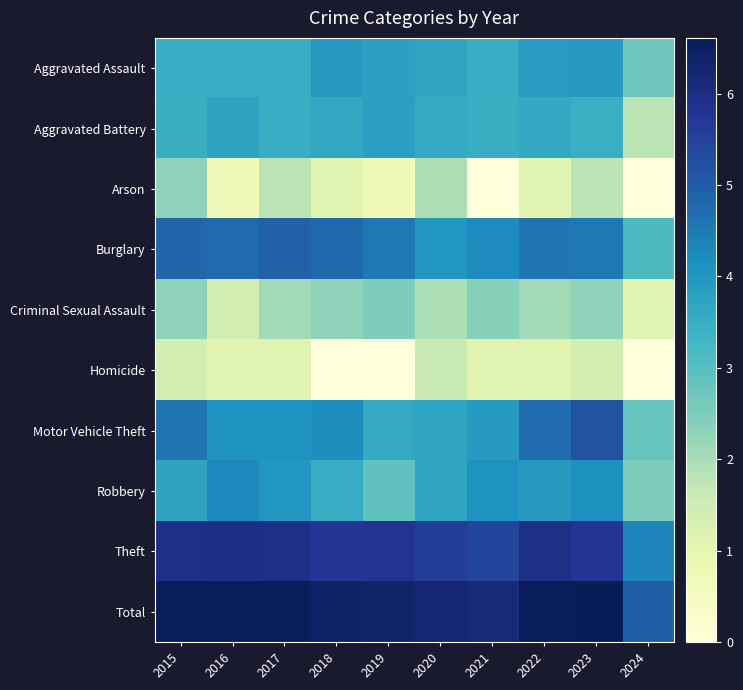

Rank the series by their maximum value, from highest to lowest.

Total, Theft, Motor Vehicle Theft, Burglary, Robbery, Aggravated Assault, Aggravated Battery, Criminal Sexual Assault, Arson, Homicide